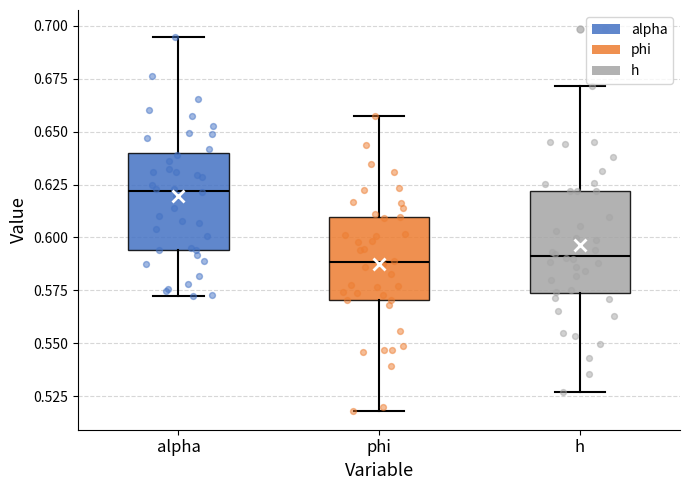

Reading left to right, transcribe this box plot: for each box, give where its median line is, the range the box spans, and where its two whiskers end, as read against the y-axis. The values are not printed on the chart, so give them approximately, as read against the axis.

alpha: median 0.620, box 0.595 to 0.640, whiskers 0.570 to 0.695
phi: median 0.590, box 0.570 to 0.610, whiskers 0.520 to 0.660
h: median 0.590, box 0.575 to 0.620, whiskers 0.525 to 0.670